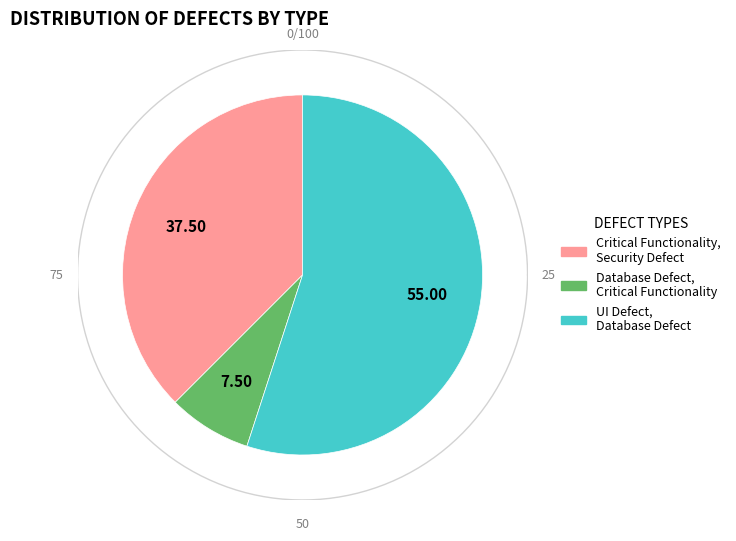

Does UI Defect, Database defect represent more than half of the total?

Yes